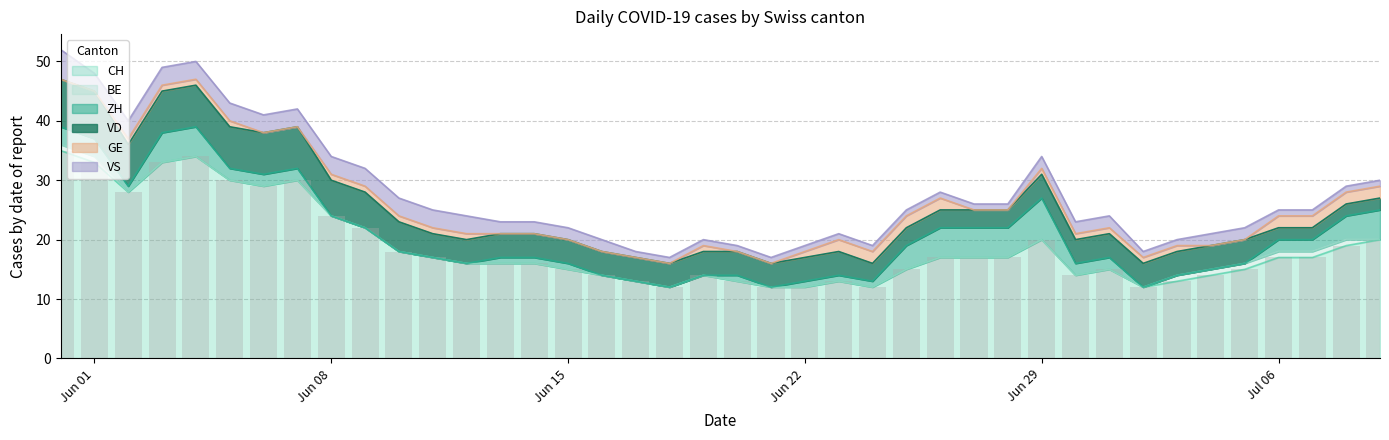

What is the lowest value of the CH series?

12